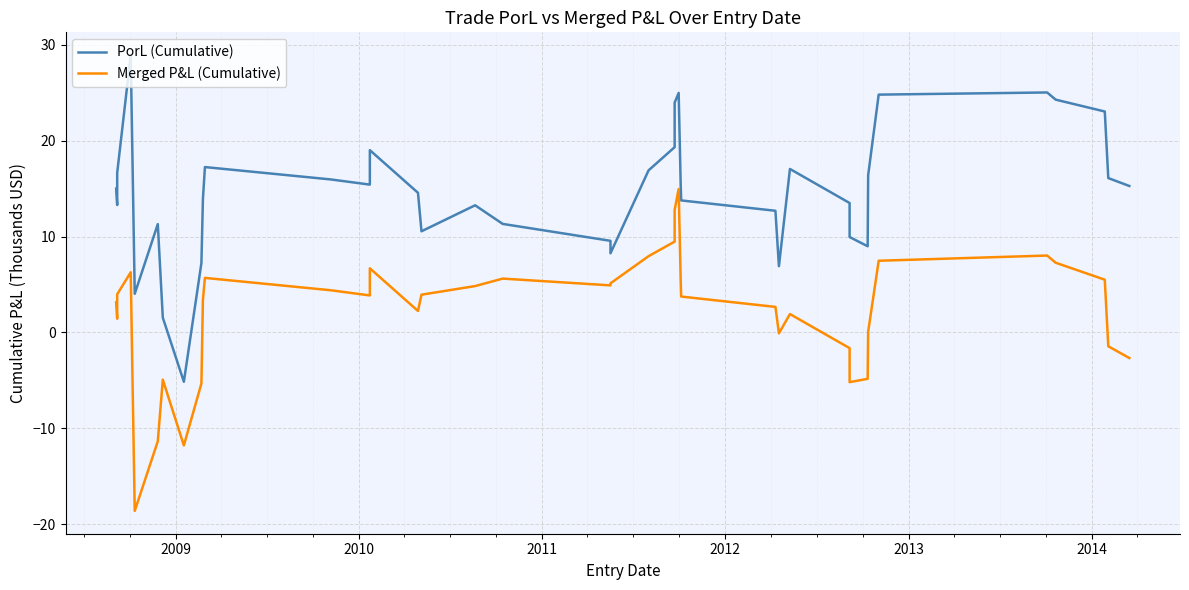

Does the chart display data point markers on the line(s)?

No